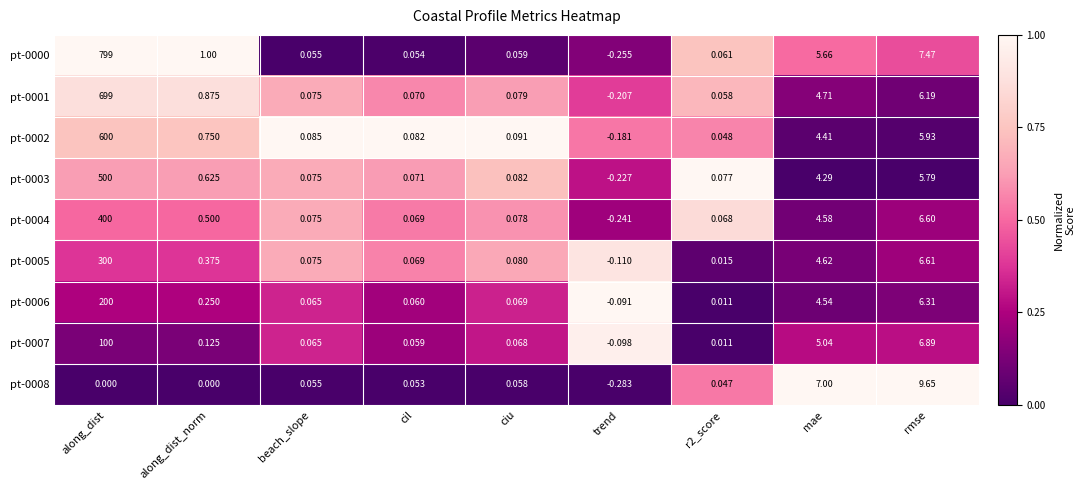

Is the value of pt-0005 at along_dist greater than the value of pt-0006 at along_dist_norm?

Yes